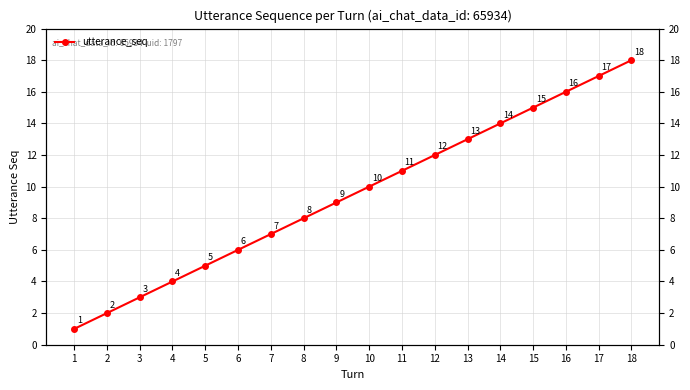

What is the value of the 3rd point from the left?

3